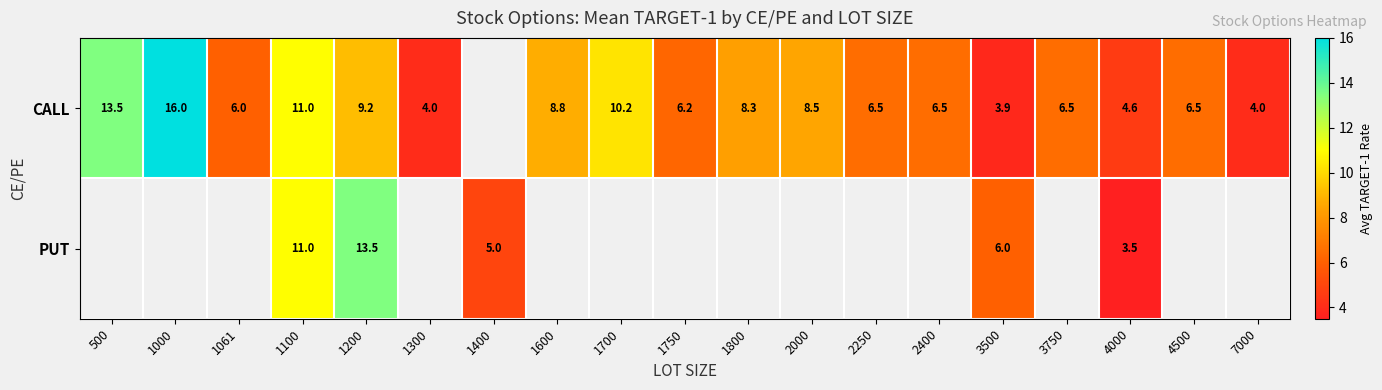

At which category is the sum across all series the highest?

1200